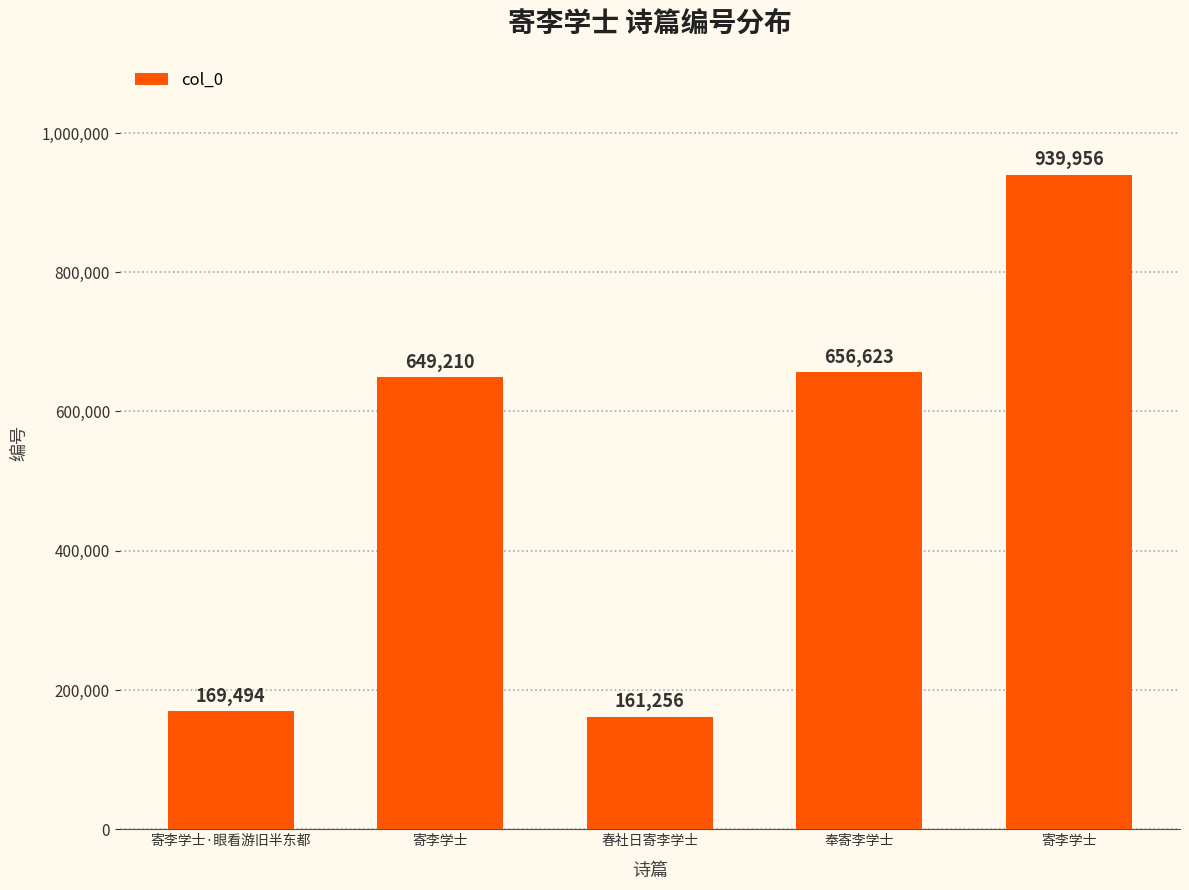

What is the sum of the values at 寄李学士 and 寄李学士?

1589166